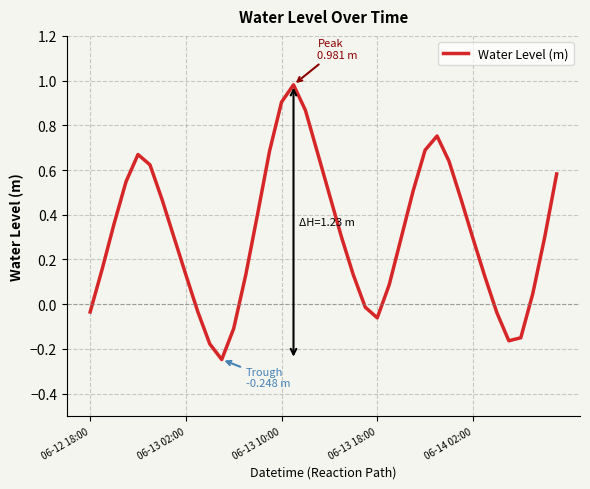

How many negative values are there?

10